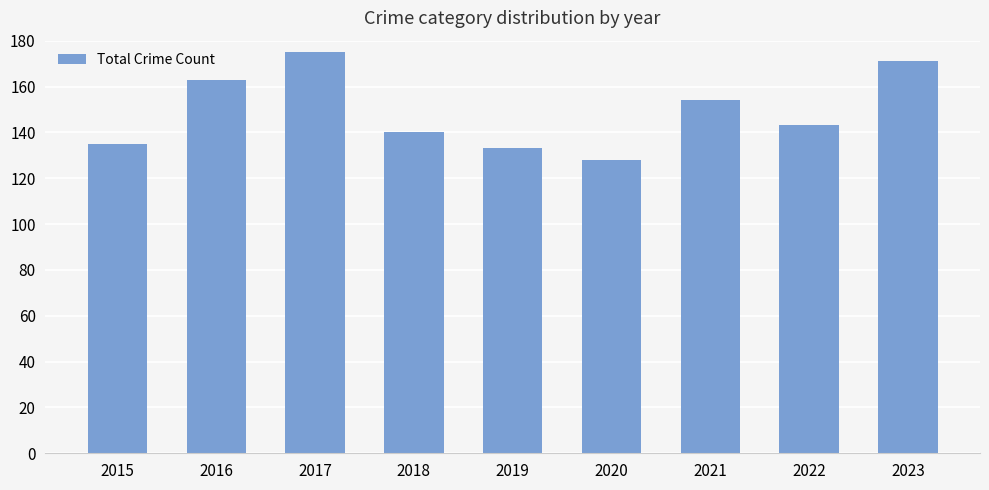

What is the average value?

149